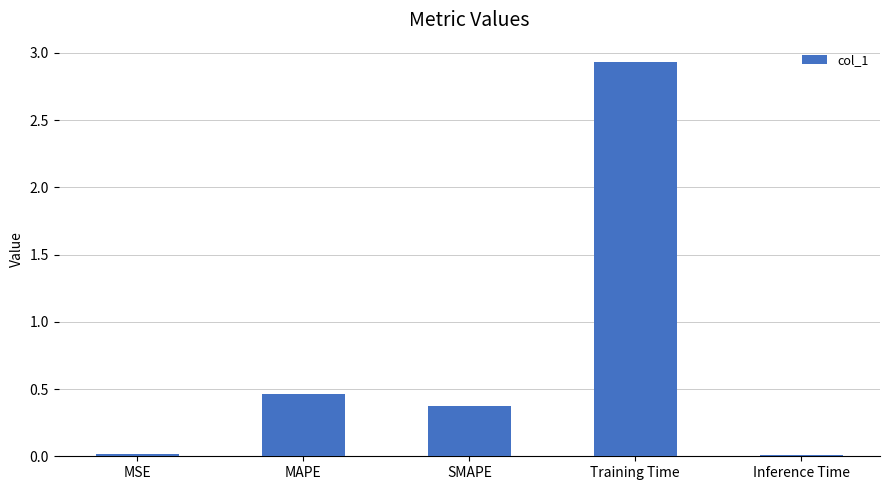

What is the label of the 3rd bar from the right?

SMAPE